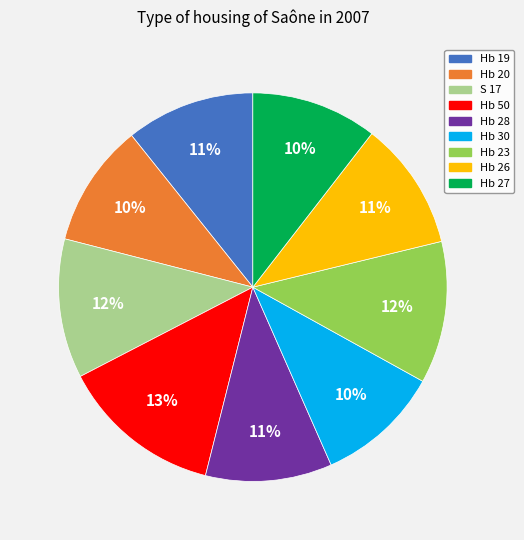

Which slice is the largest?

Hb 50